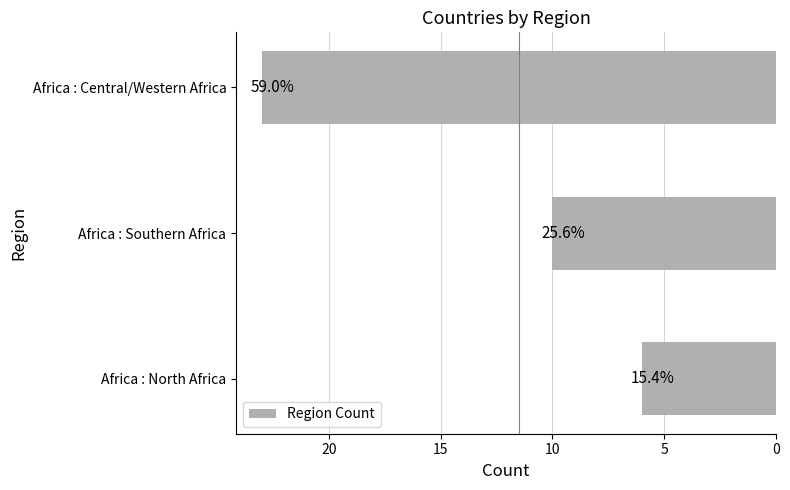

How many values are between 6 and 23?

3